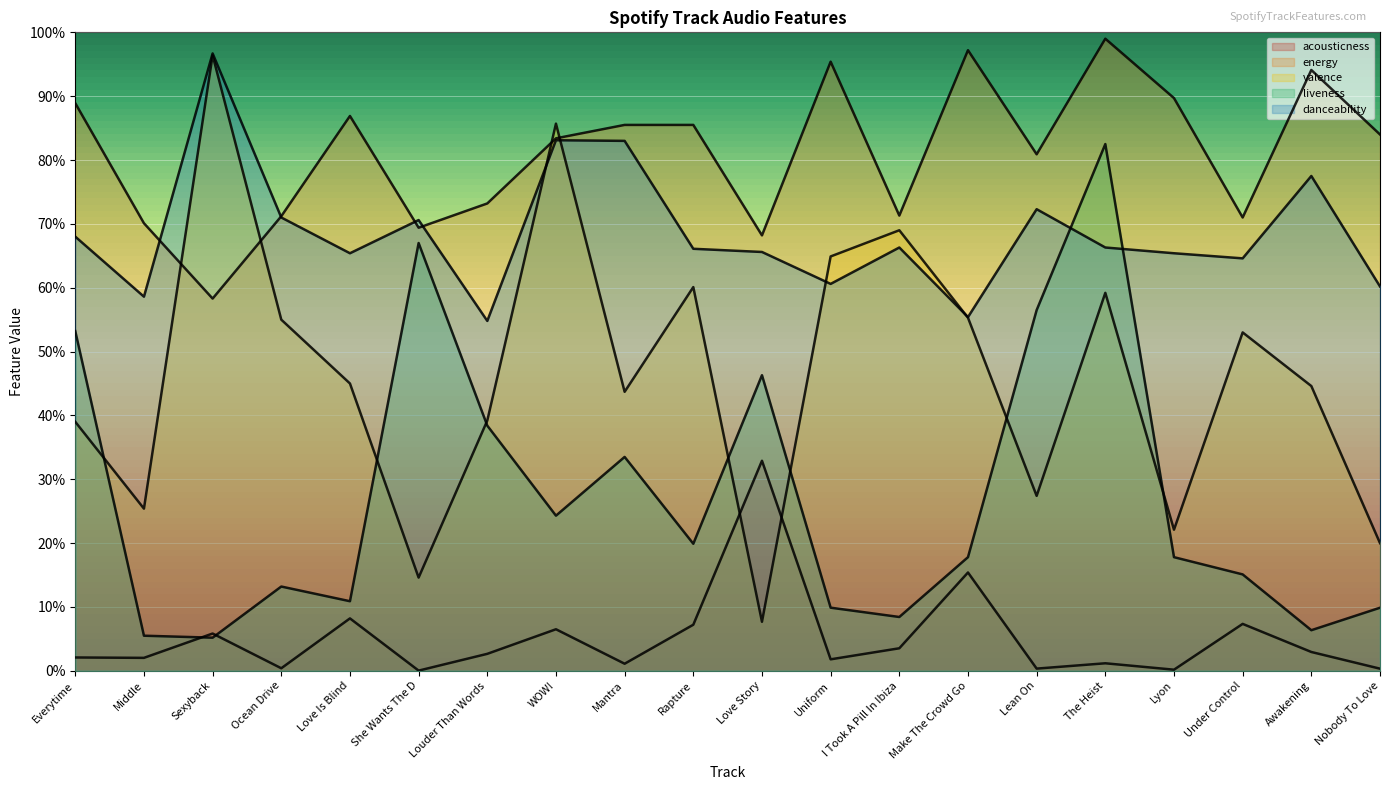

At which category does the chart reach its minimum across all series?

She Wants The D